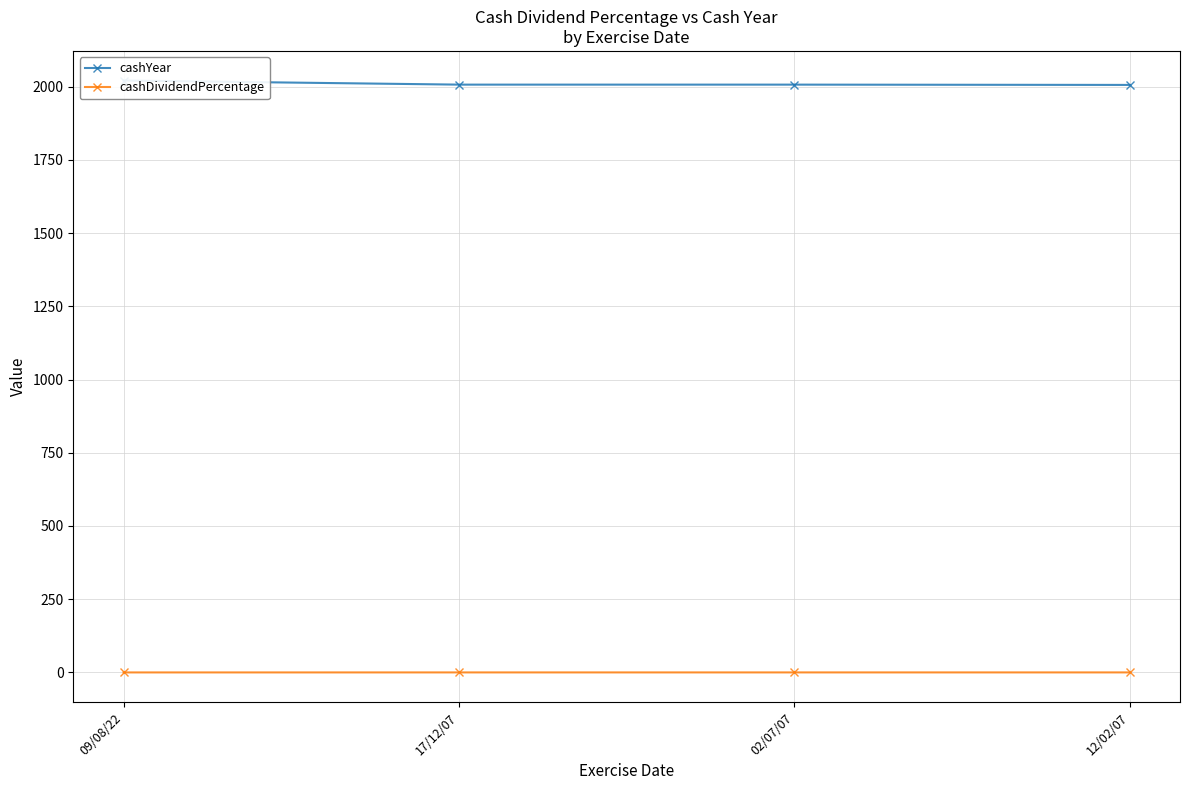

What is the average value of the cashDividendPercentage series?

0.1